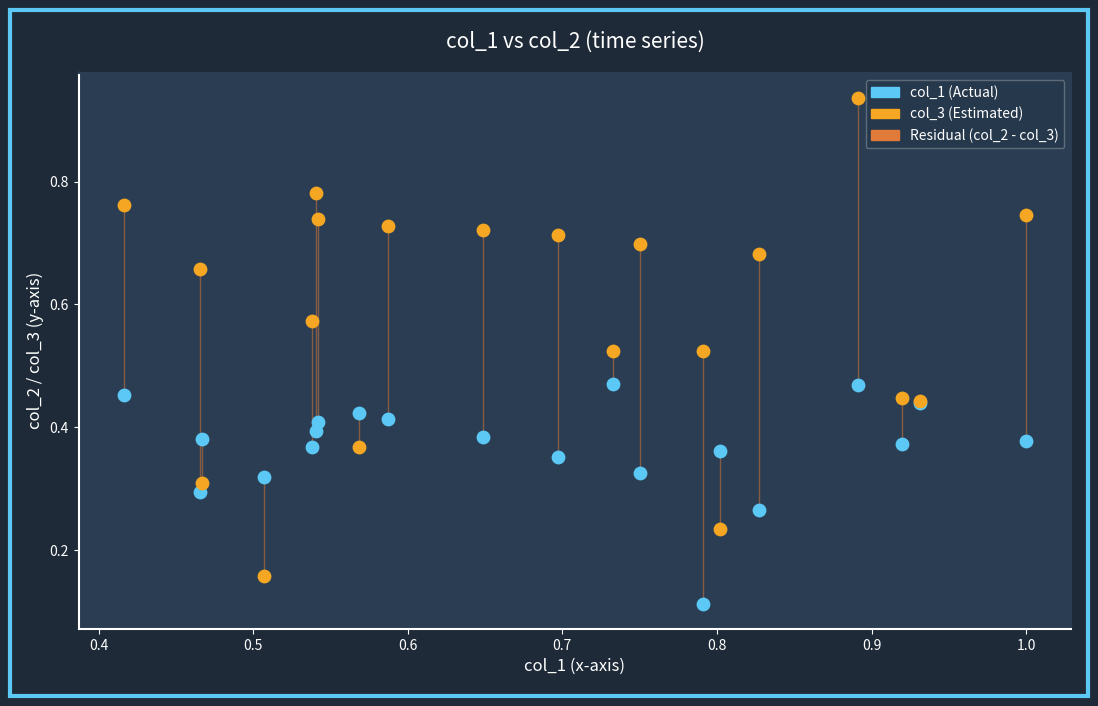

Which series has the largest Y range (max minus min)?

col_3 (Estimated)